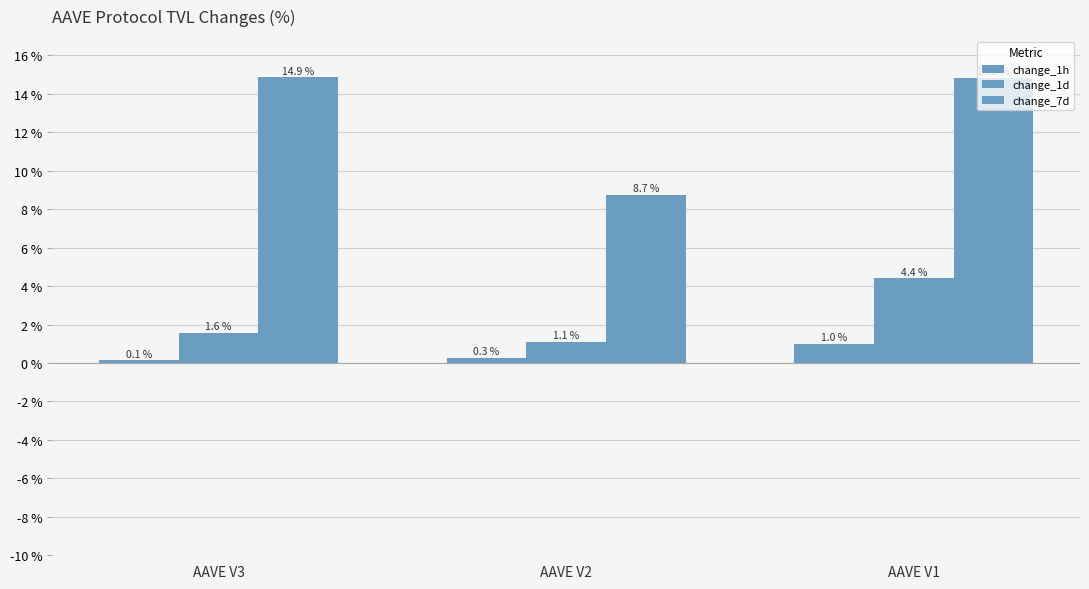

Which series changed the most between AAVE V2 and AAVE V1?

change_7d